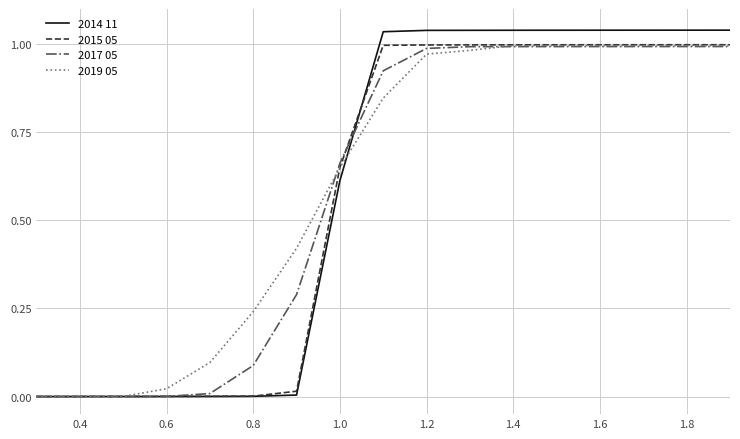

Which series has the widest spread of values?

2014 11